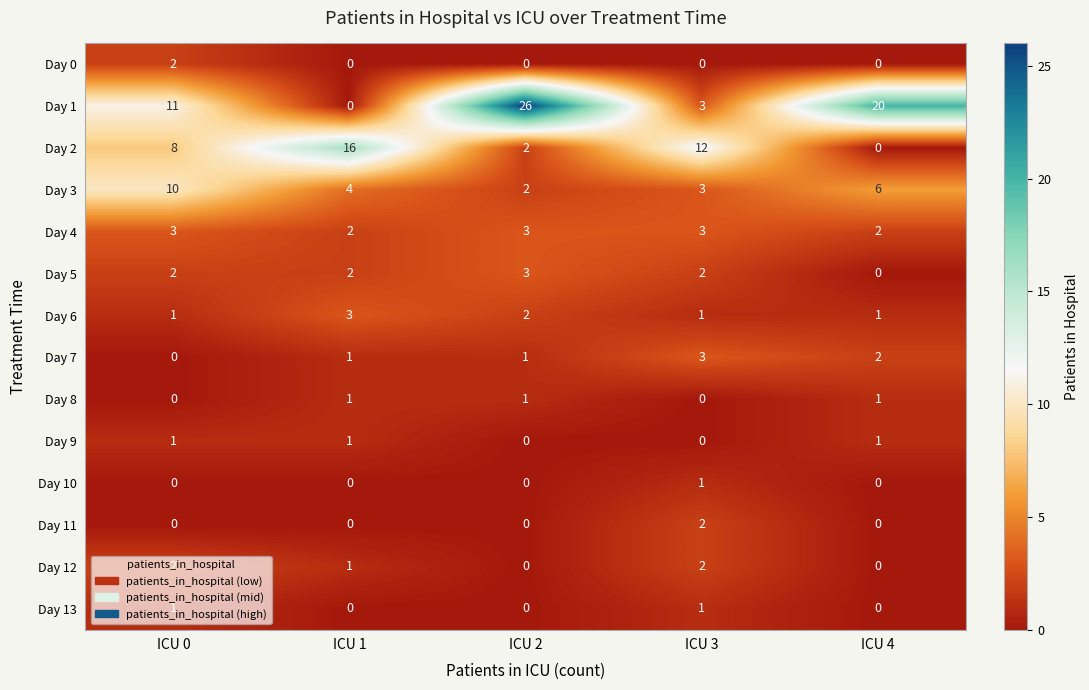

How many categories are shown in the chart?

5